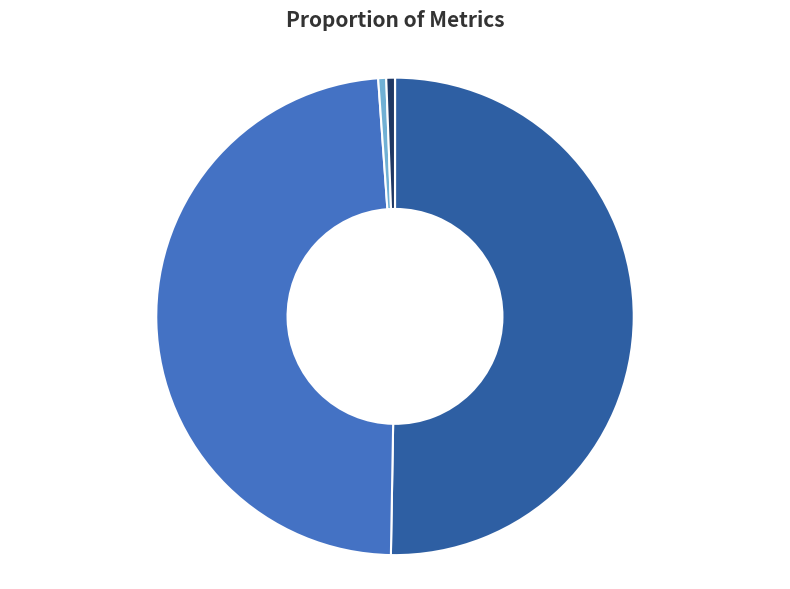

Is SMAPE, 49% the majority of the pie?

No